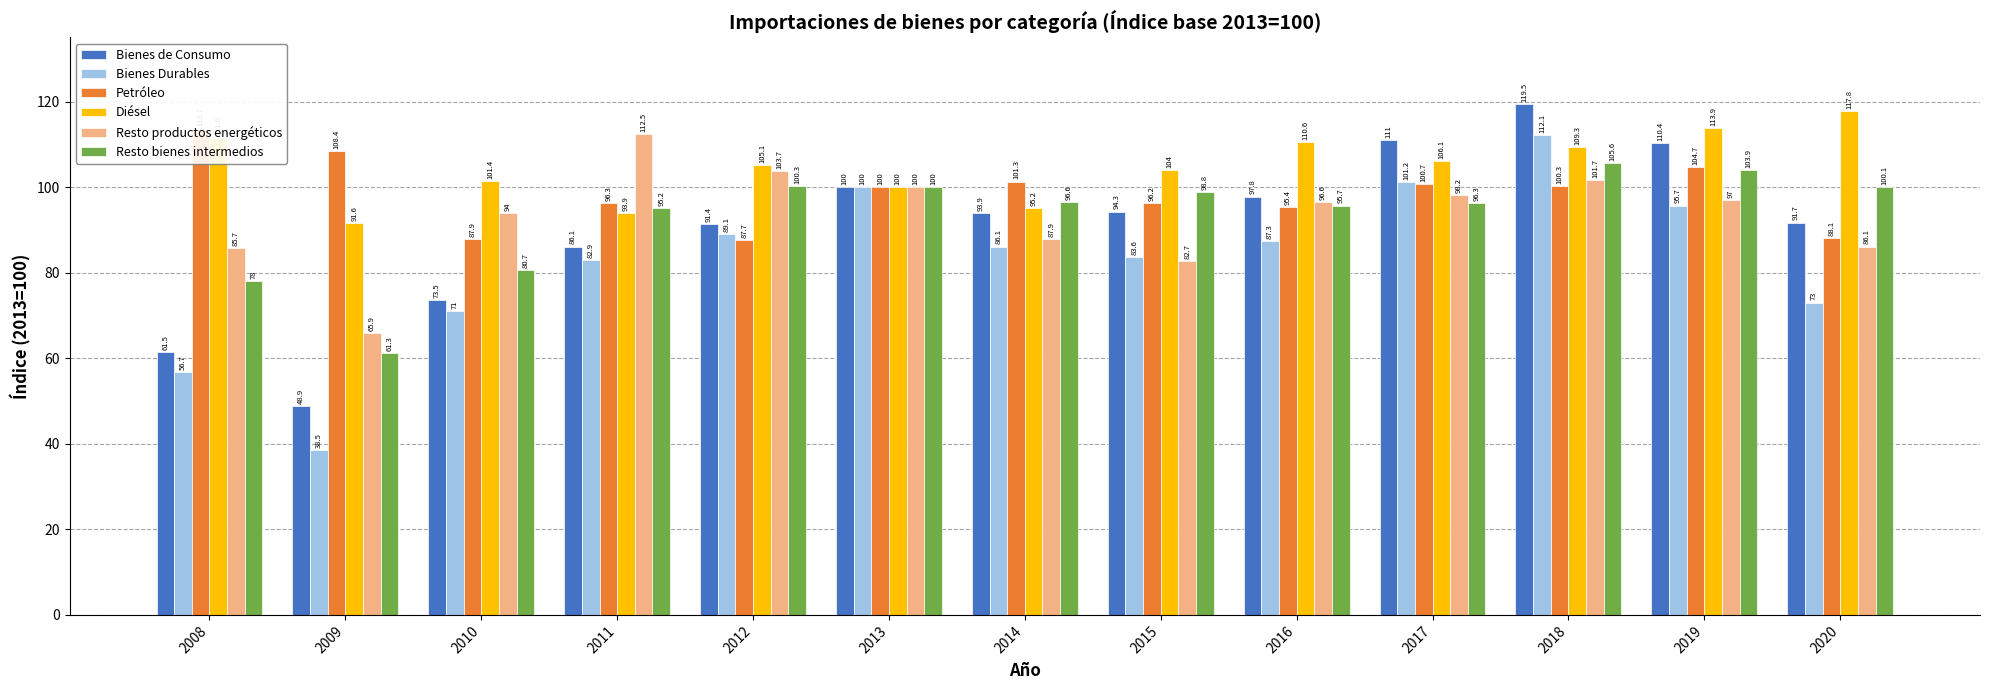

List the labels in order of Resto productos energéticos value, smallest first.

2009, 2015, 2008, 2020, 2014, 2010, 2016, 2019, 2017, 2013, 2018, 2012, 2011